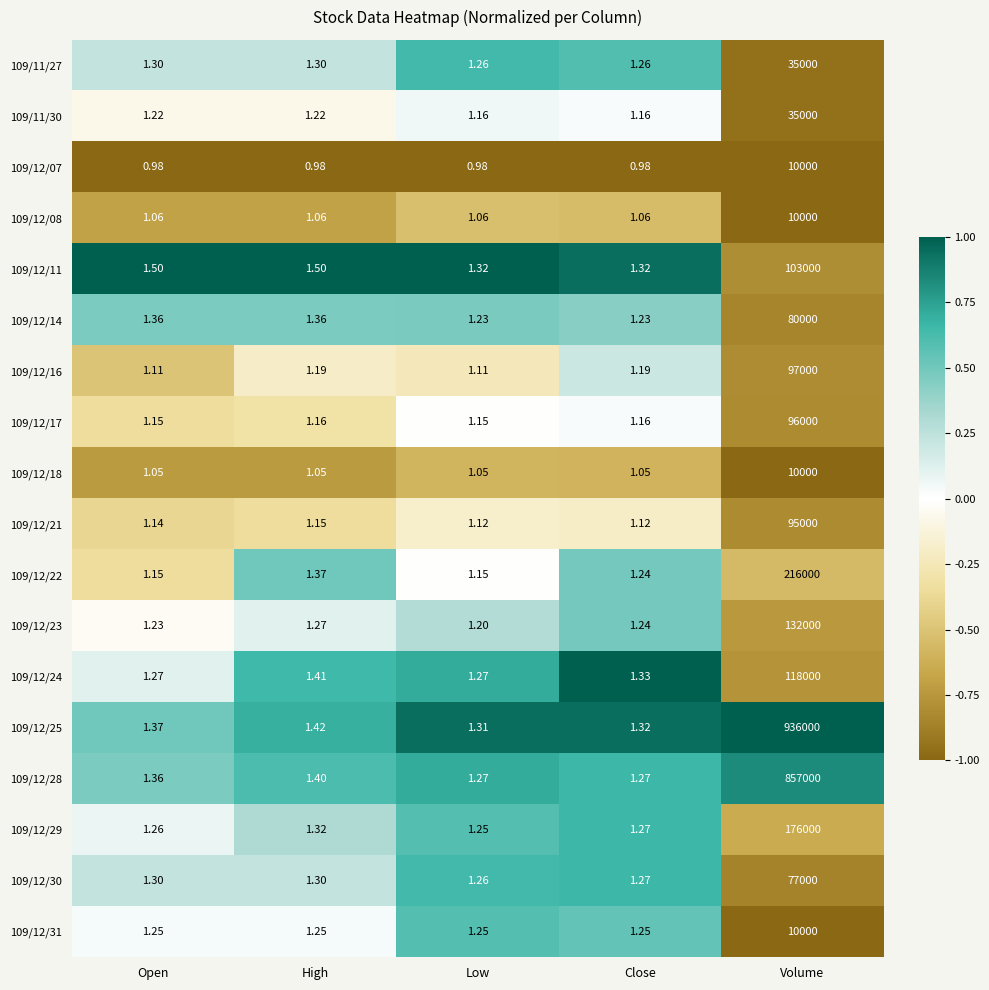

At which category is the sum across all series the highest?

Volume